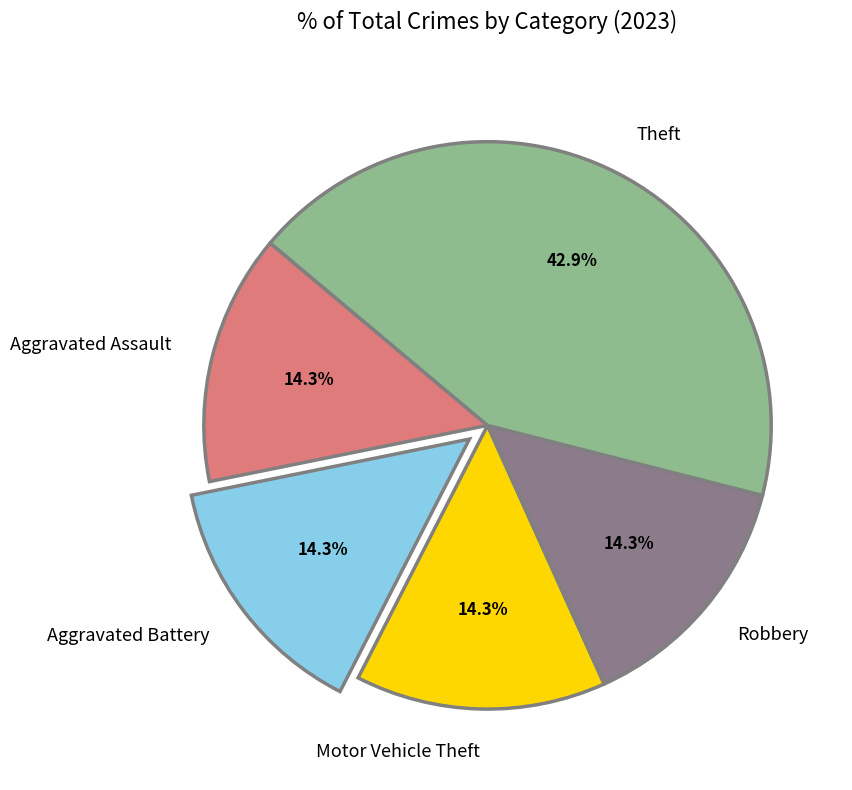

To the nearest percent, what is the combined percentage of Aggravated Battery and Theft?

57%